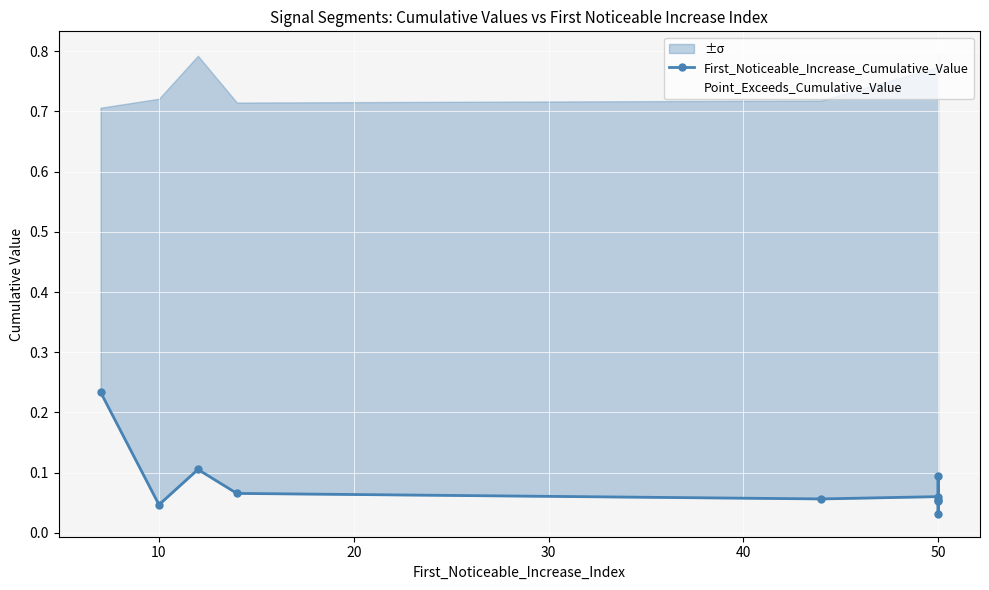

True or false: Point_Exceeds_Cumulative_Value has more than 2 interior local peaks.

False